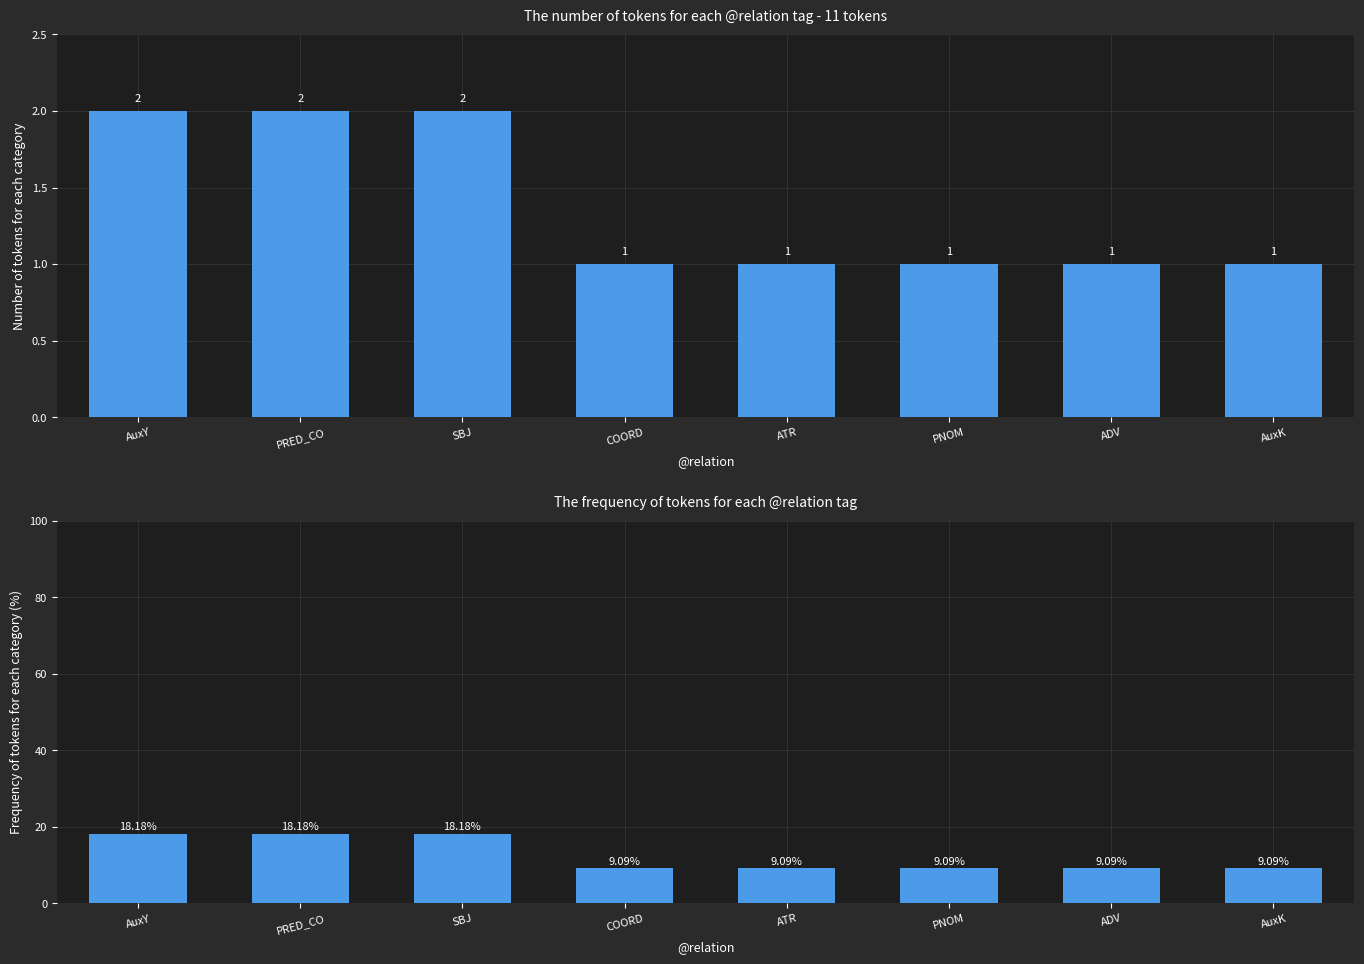

What is the sum of the frequency values at SBJ and COORD?

27.3